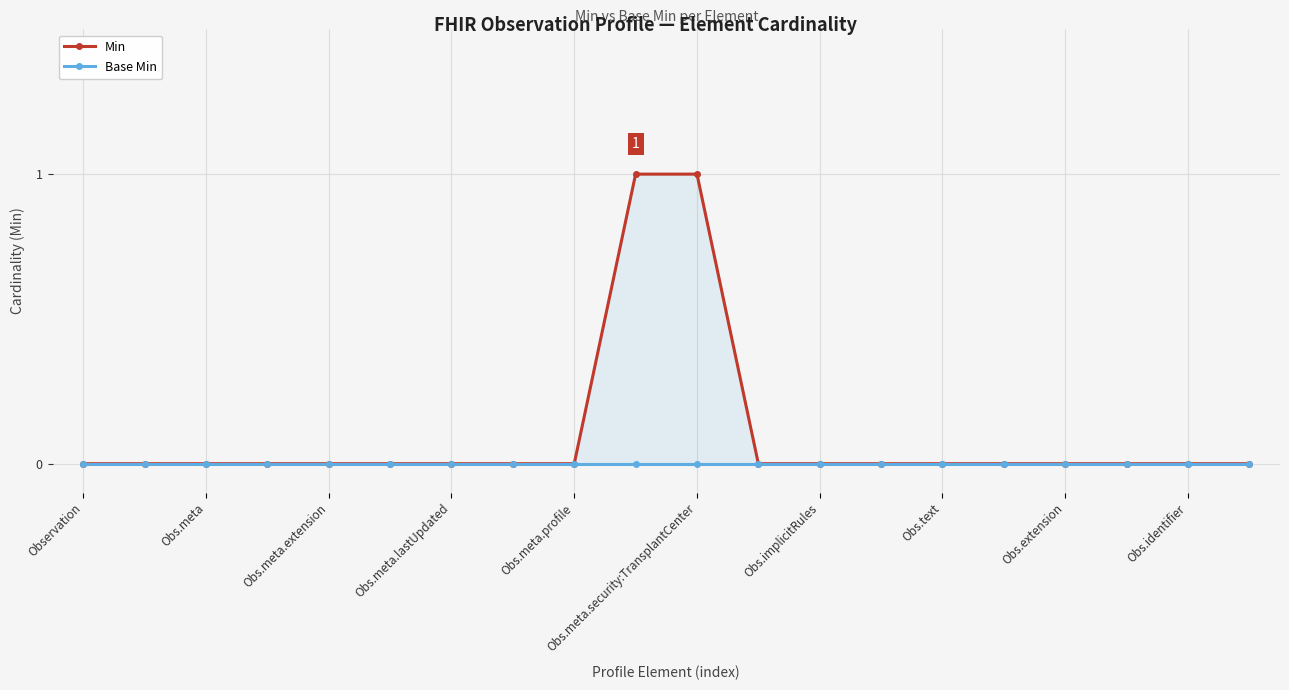

What is the greatest value displayed?

1